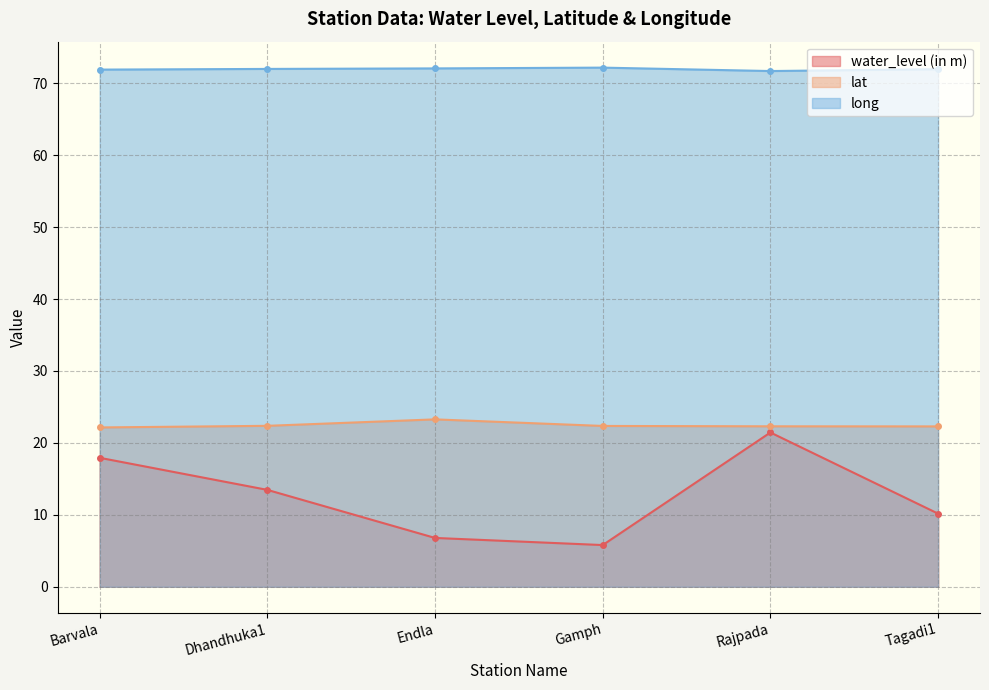

How many categories are shown in the chart?

6